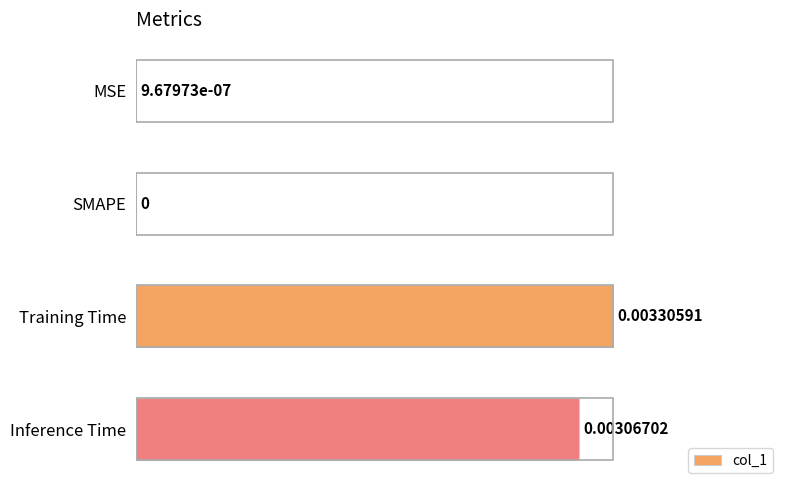

Between Training Time and MSE, which is larger?

Training Time